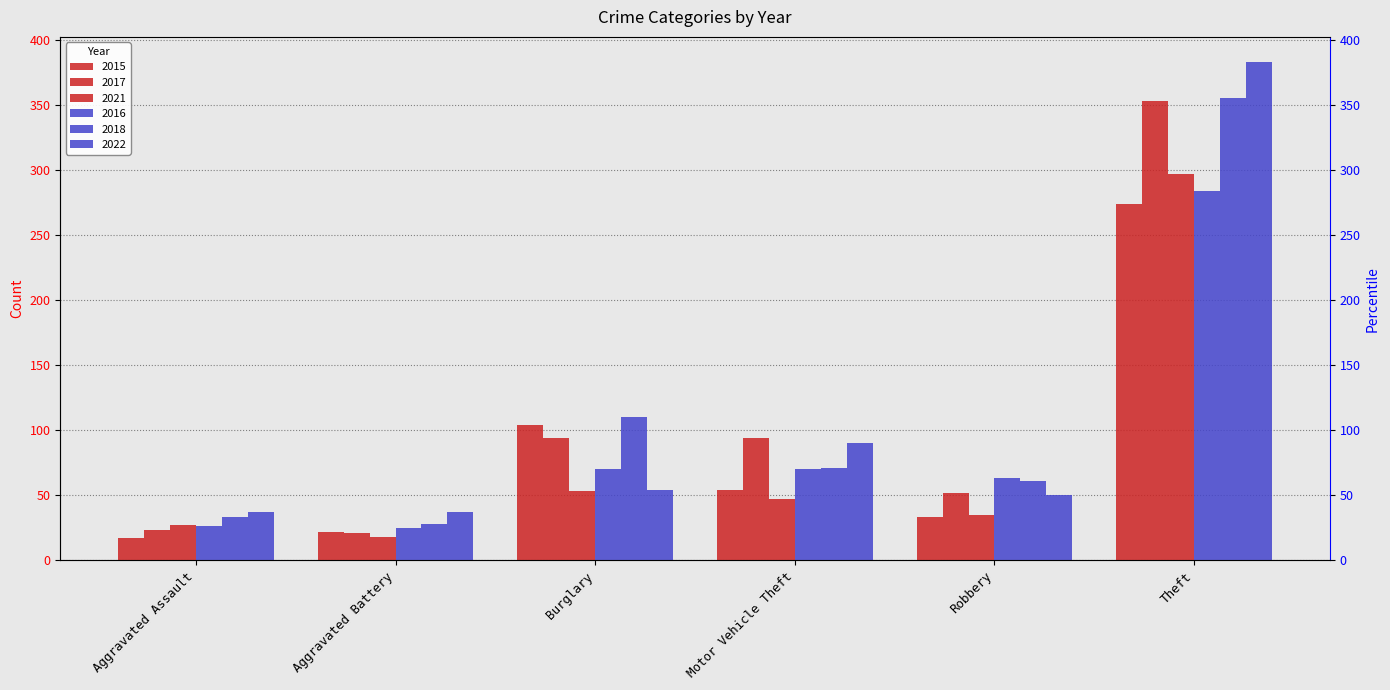

List the series in order of their peak value, lowest first.

2015, 2016, 2021, 2017, 2018, 2022